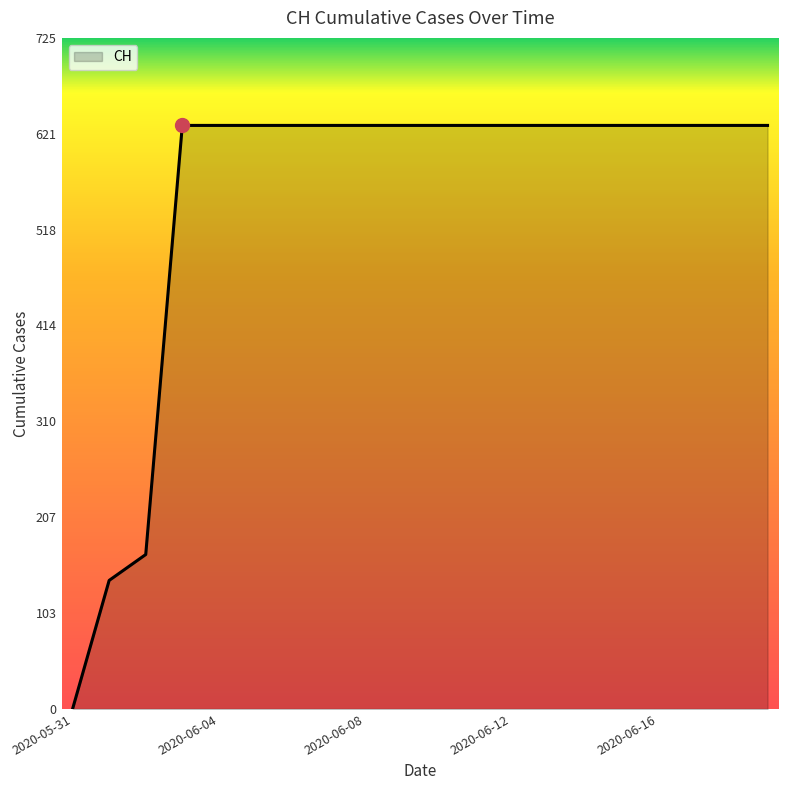

Does the chart have visible grid lines?

No